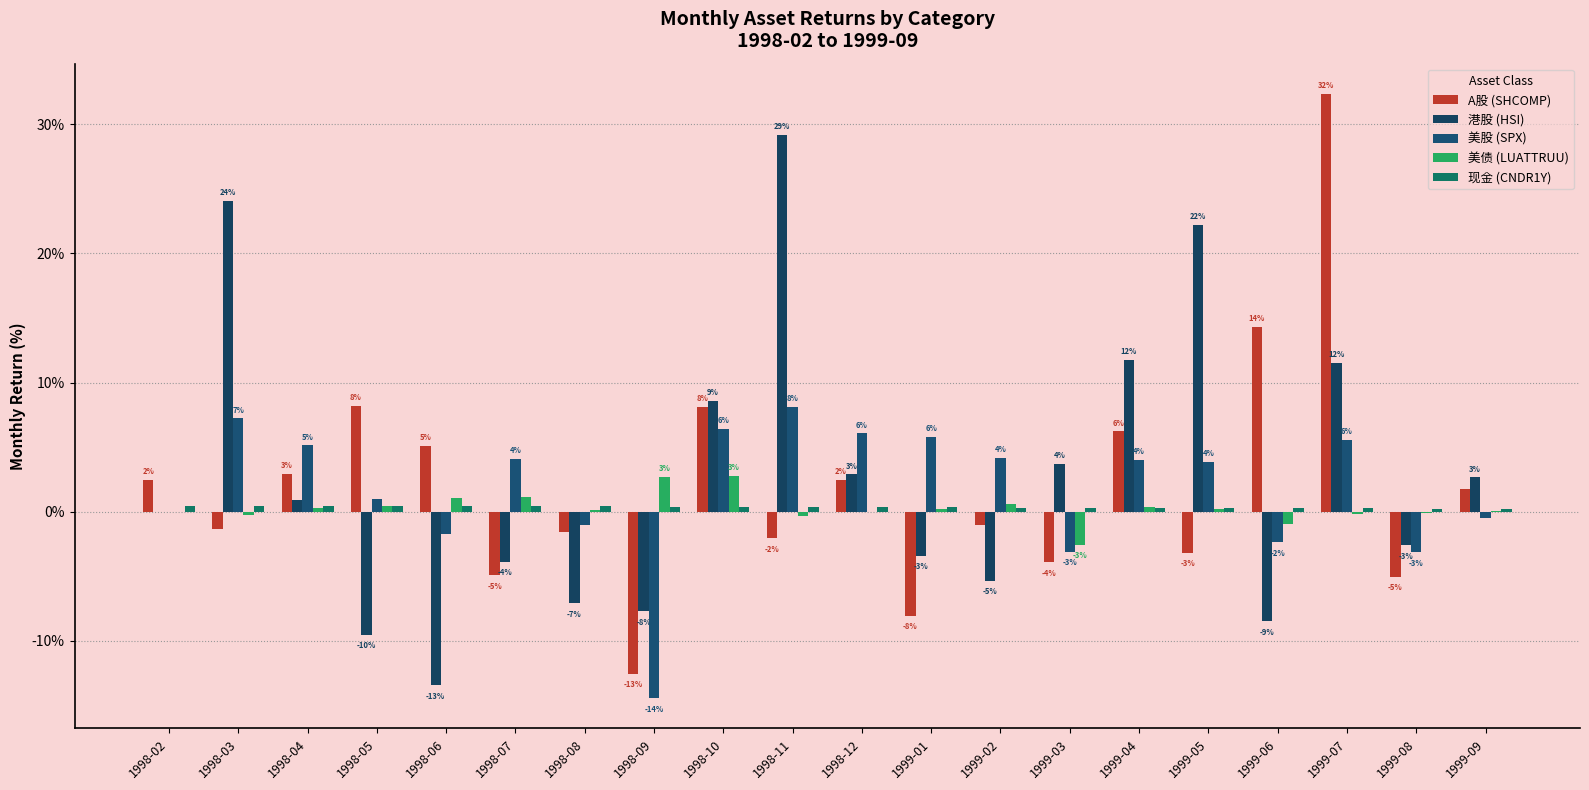

At which category does the chart reach its peak across all series?

1999-07